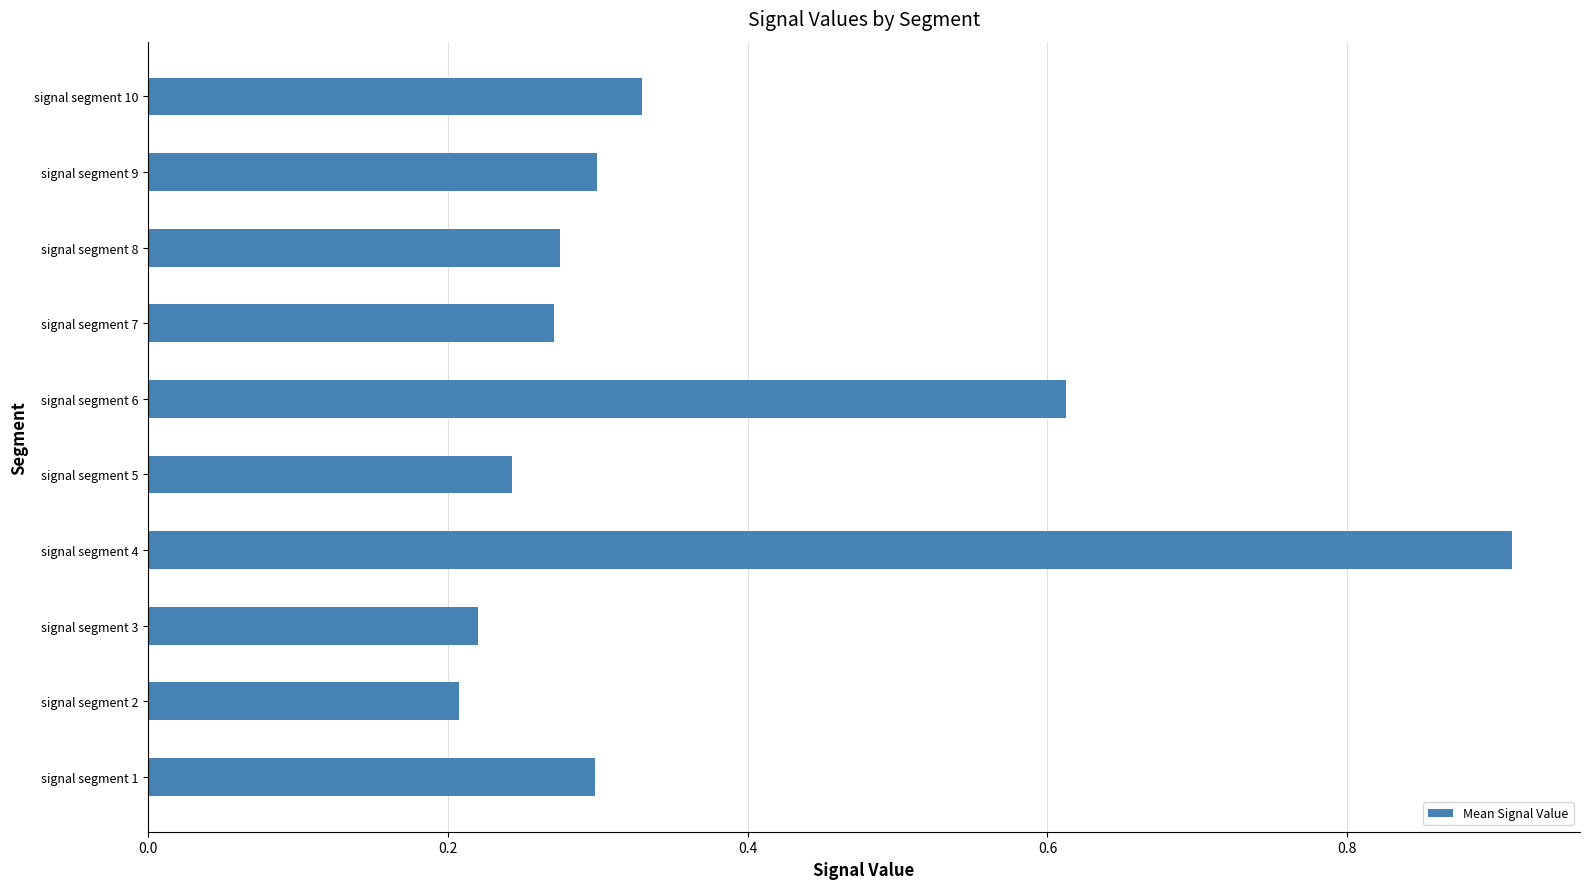

The chart shows a value of 0.3 at signal segment 7. True or false?

True